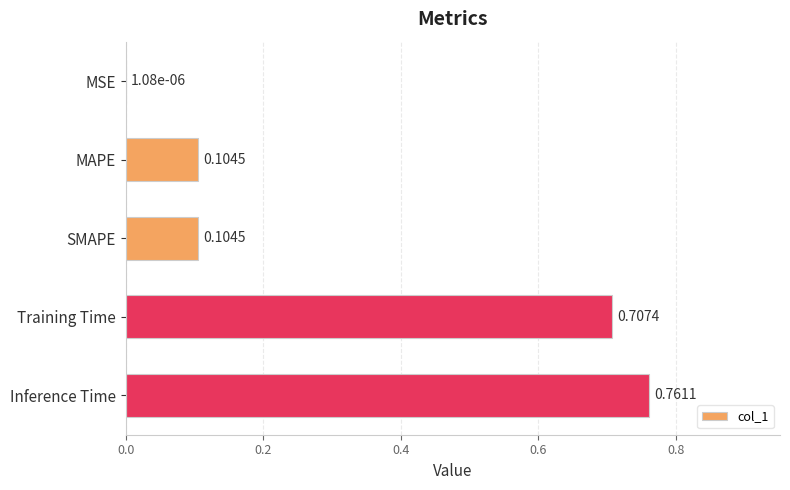

Where is the data nearest to the value 0?

MSE